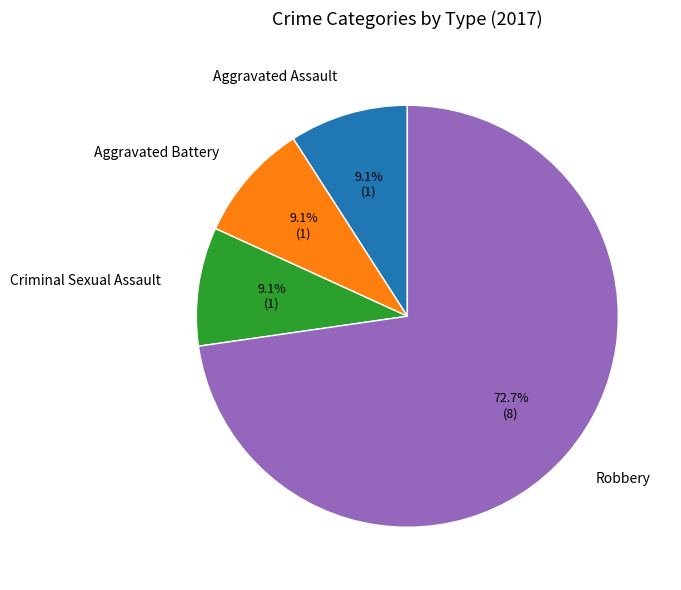

Count the number of slices in the pie.

4